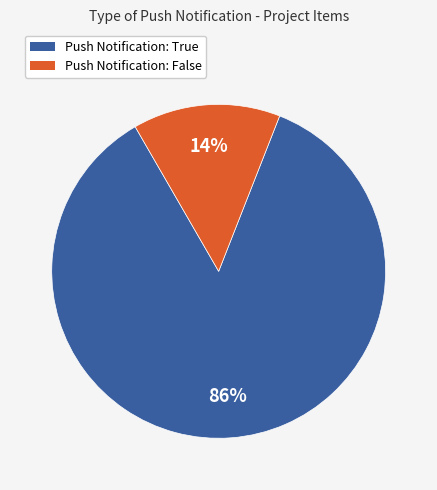

Count the number of slices in the pie.

2